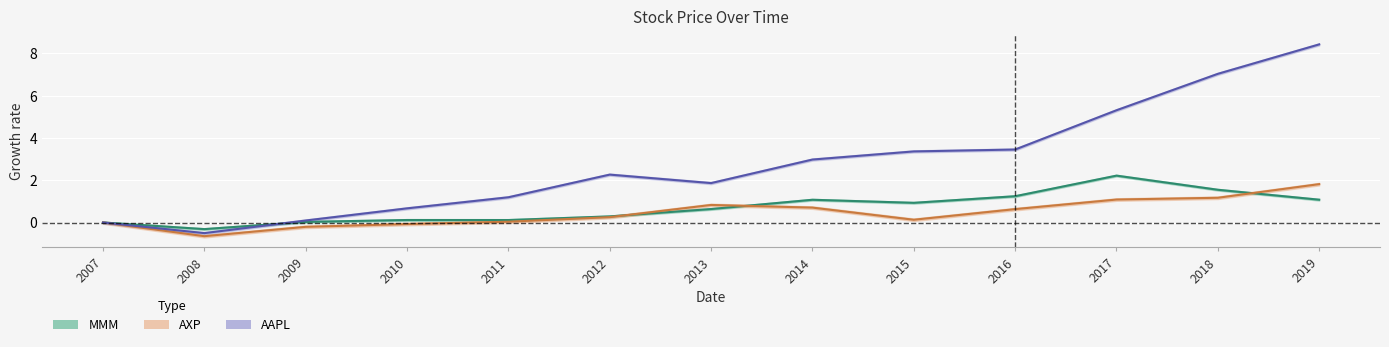

The value of AXP at 2017 is 1.1. True or false?

True